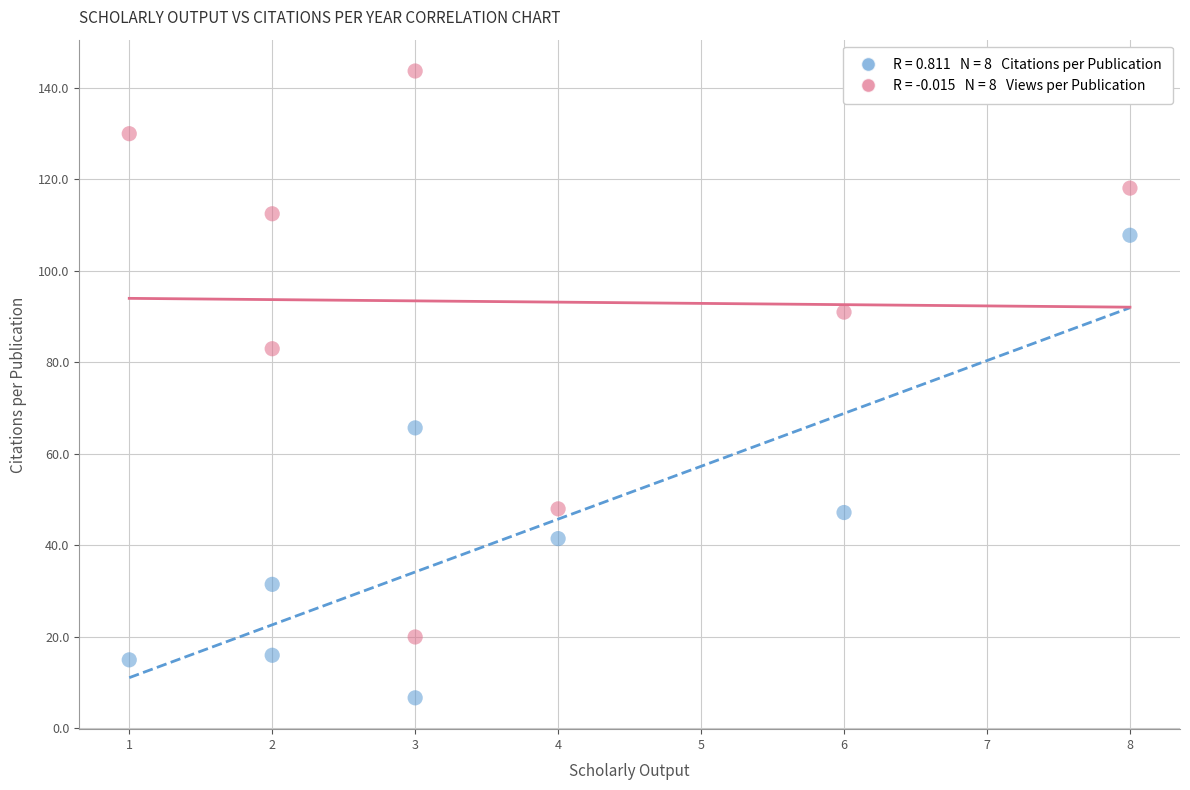

Across all data points, what is the range of X values (max minus min)?

7.0